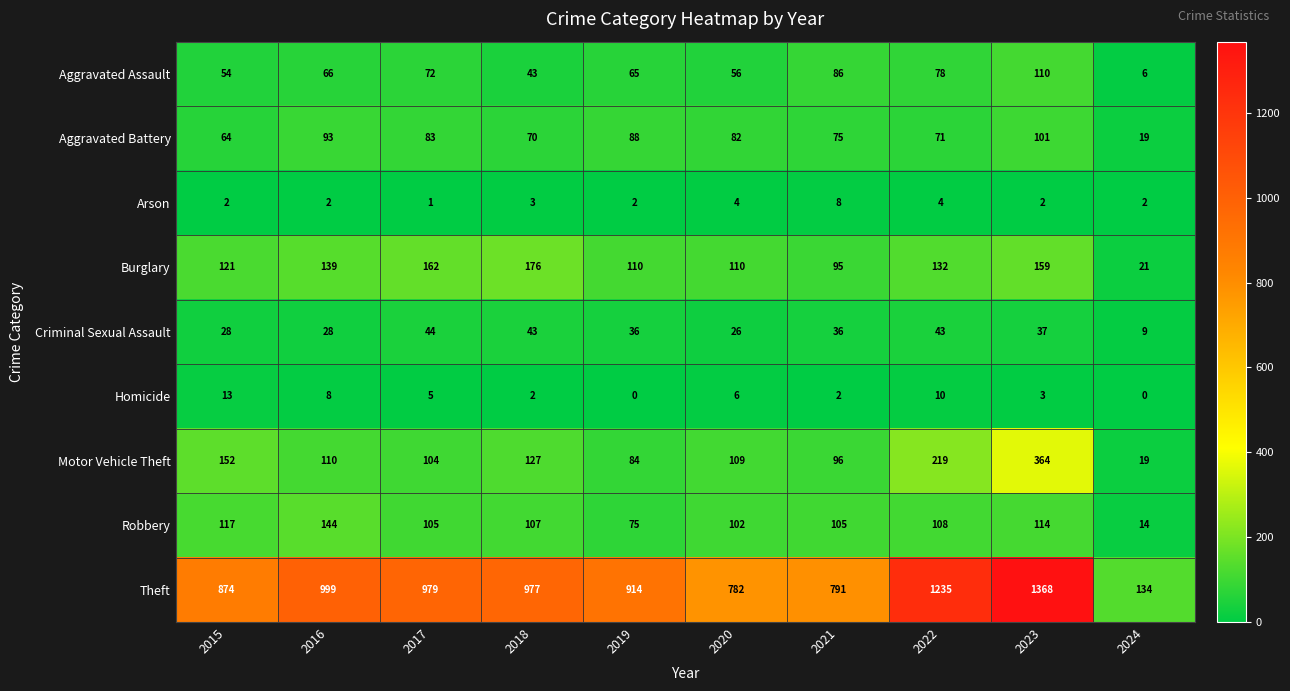

Between 2017 and 2018, which series saw the biggest shift?

Aggravated Assault